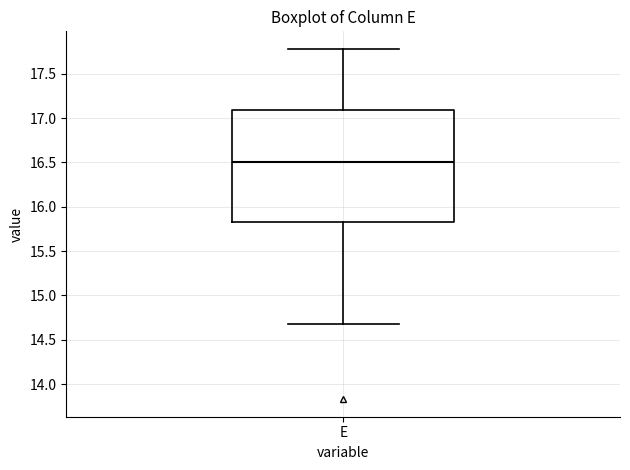

Where is the upper edge of the box for E on the y-axis? The values are not printed on the chart, so give them approximately, as read against the axis.

17.10